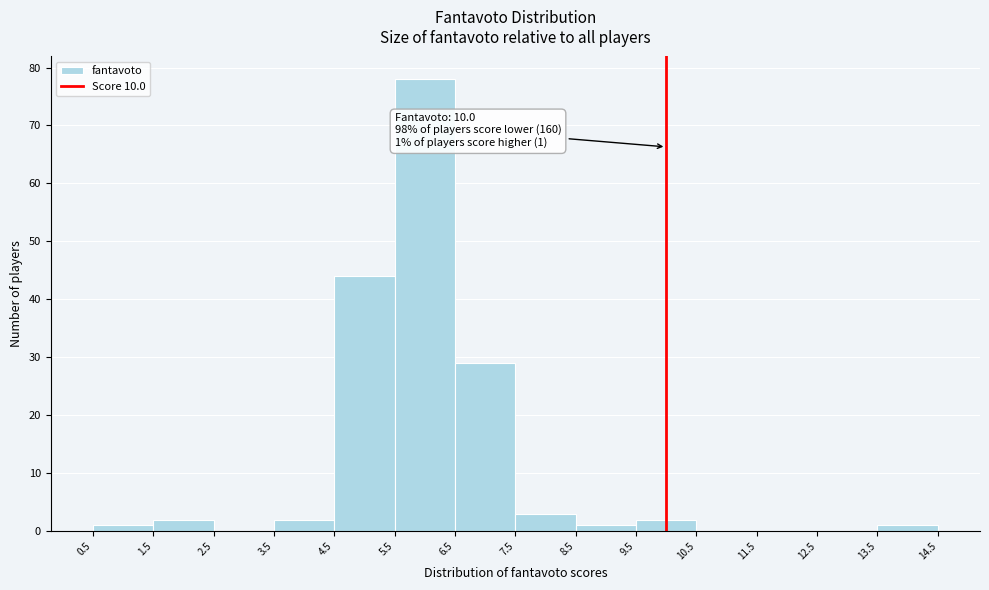

Over which range of the x-axis is the bar tallest?

5.5 to 6.5